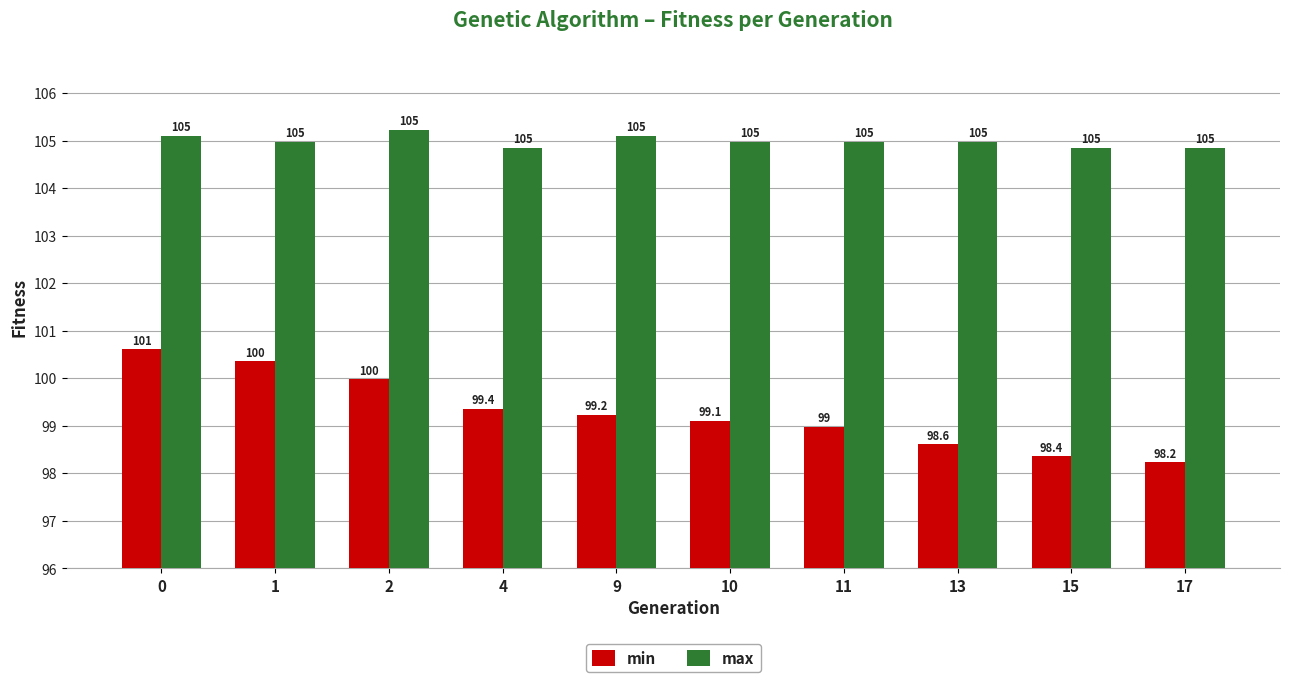

The value of max at 15 is 104.9. True or false?

True